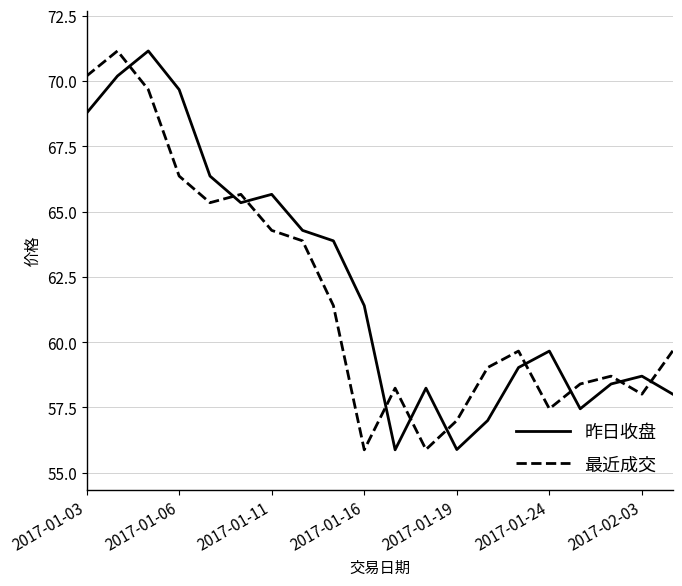

What is the highest value of the 最近成交 series?

71.2